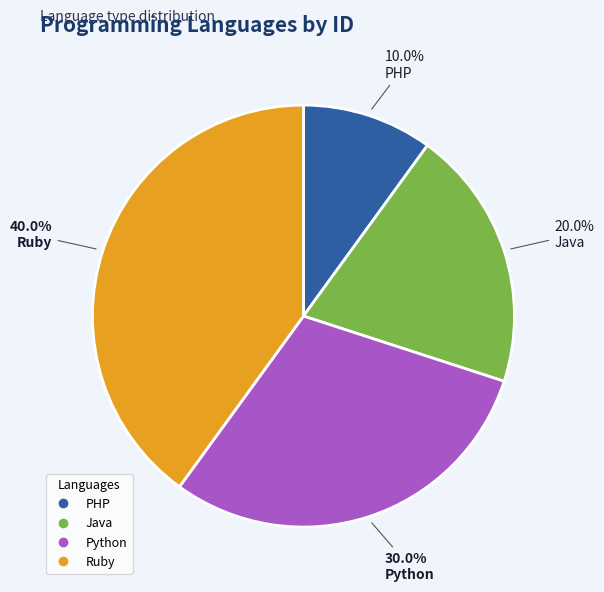

How many slices are in this pie chart?

4